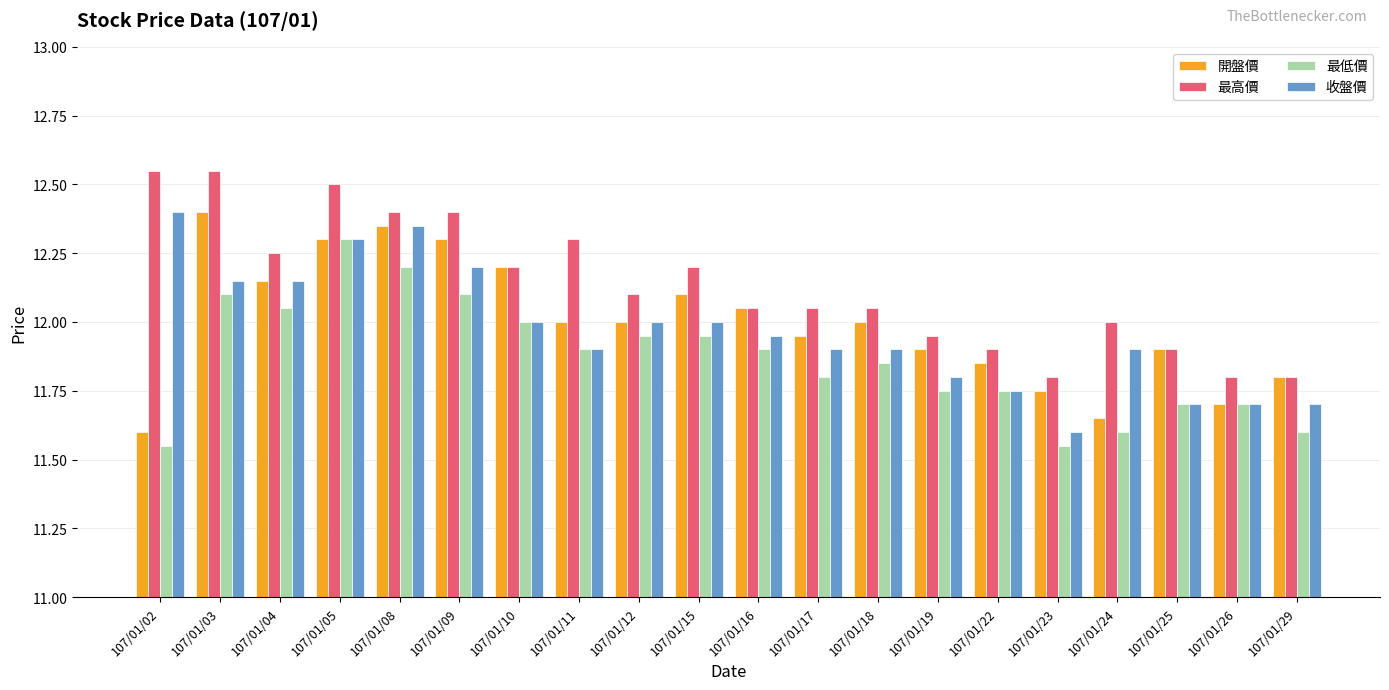

Which series has the largest total across all categories?

最高價